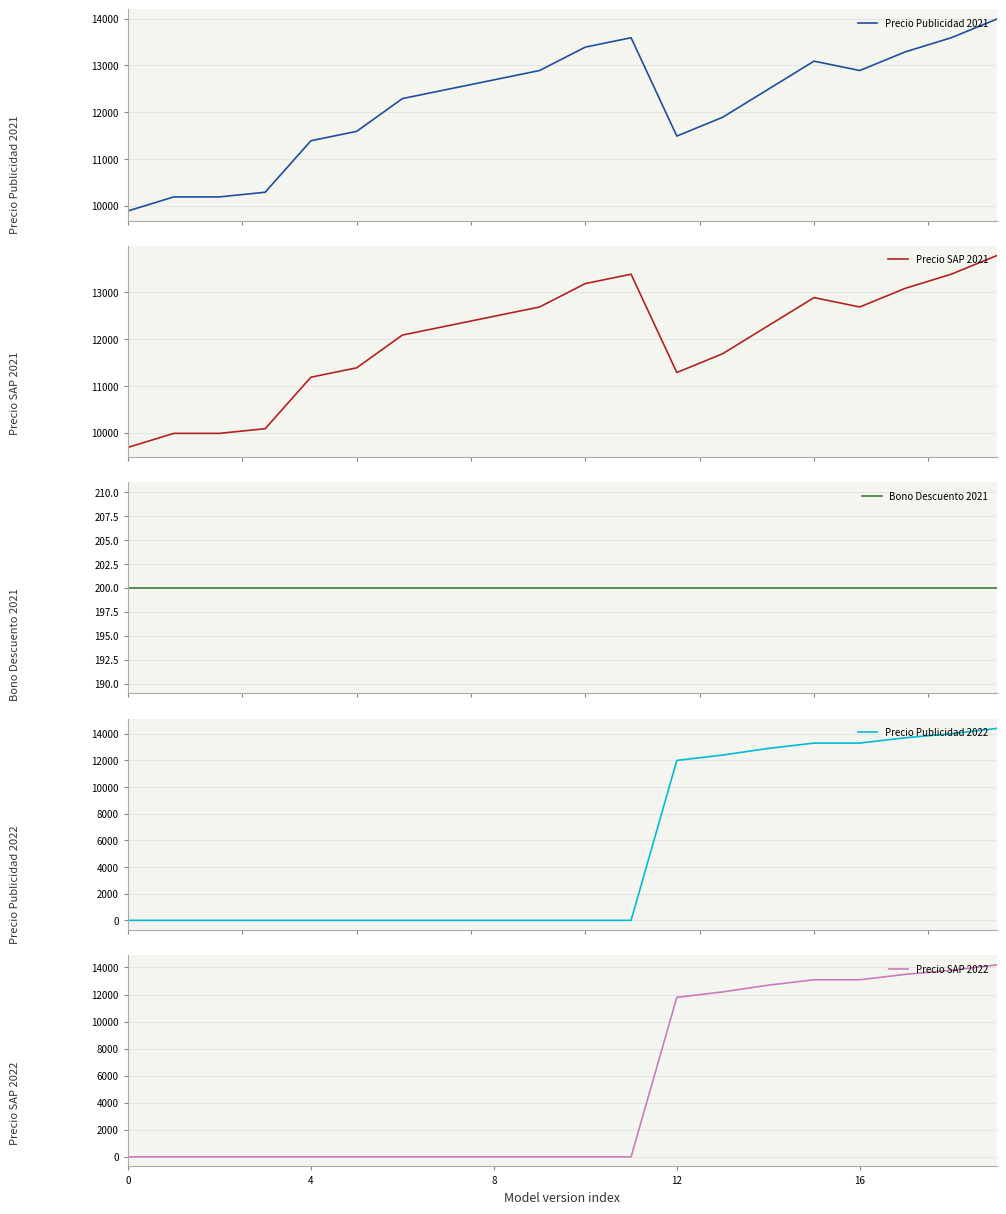

What is the total value across all series at 5?

23180